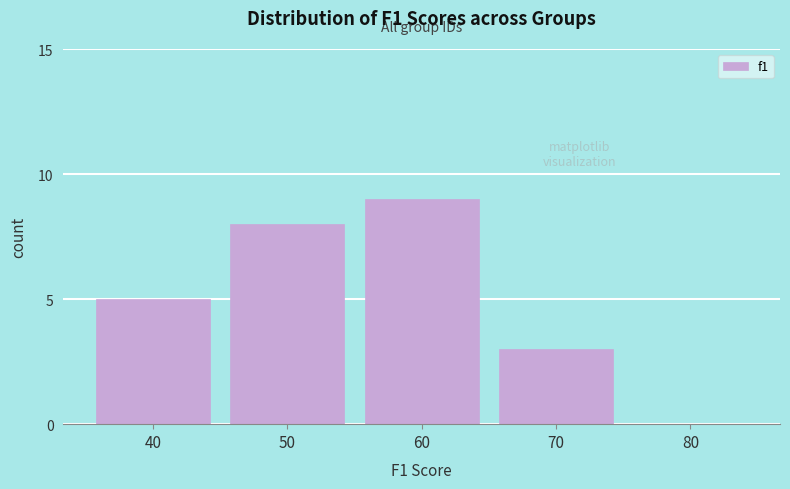

Reading right to left, transcribe all the data shown in this chart.

80=0	70=3	60=9	50=8	40=5